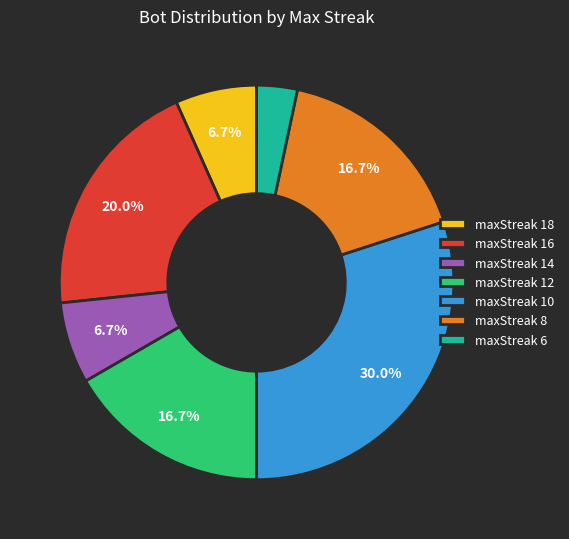

What percentage is the maxStreak 18 slice, to the nearest percent?

7%